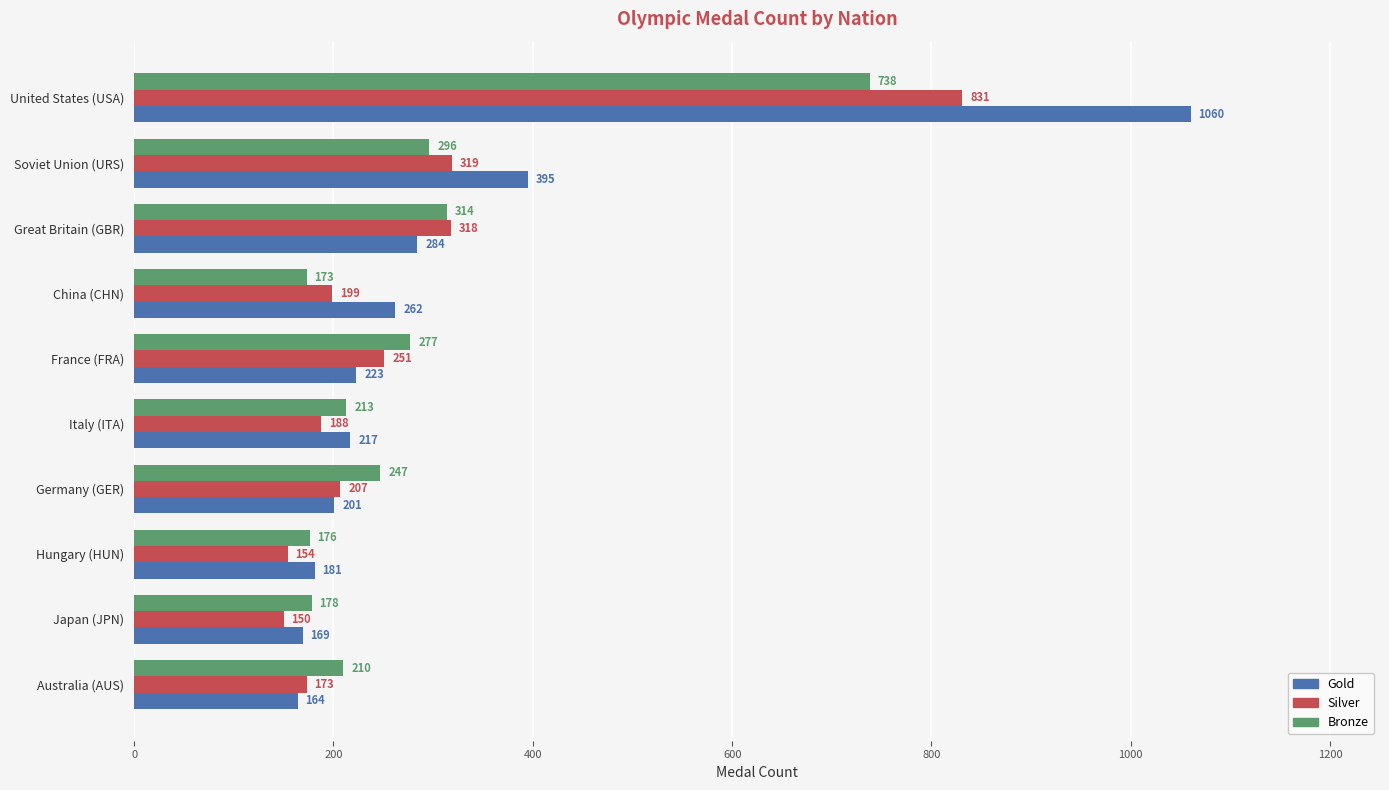

What is the spread (max minus min) of values at United States (USA)?

322